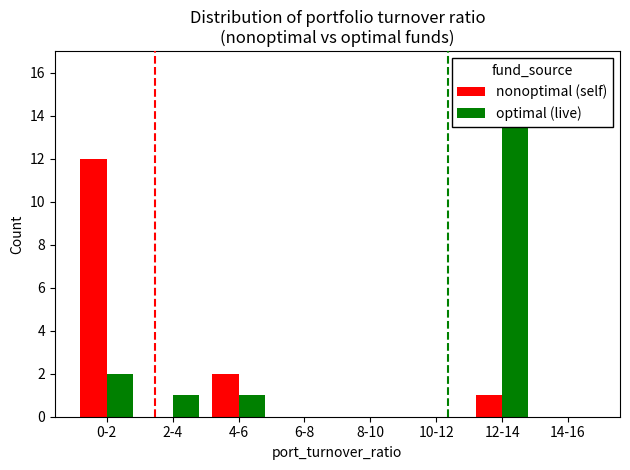

How many bars are there in total?

16